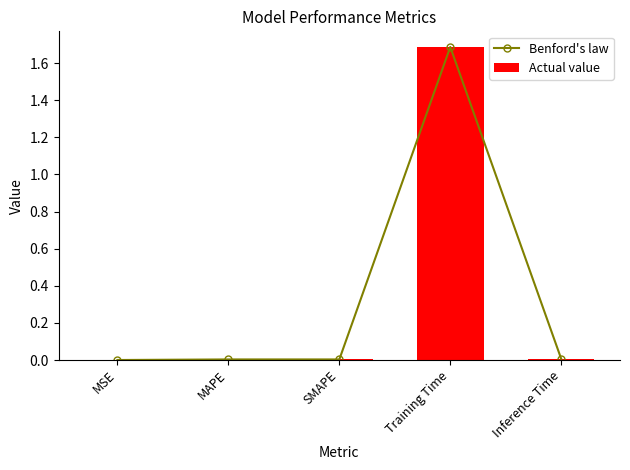

Which category has the lowest value in the Actual value series?

MSE